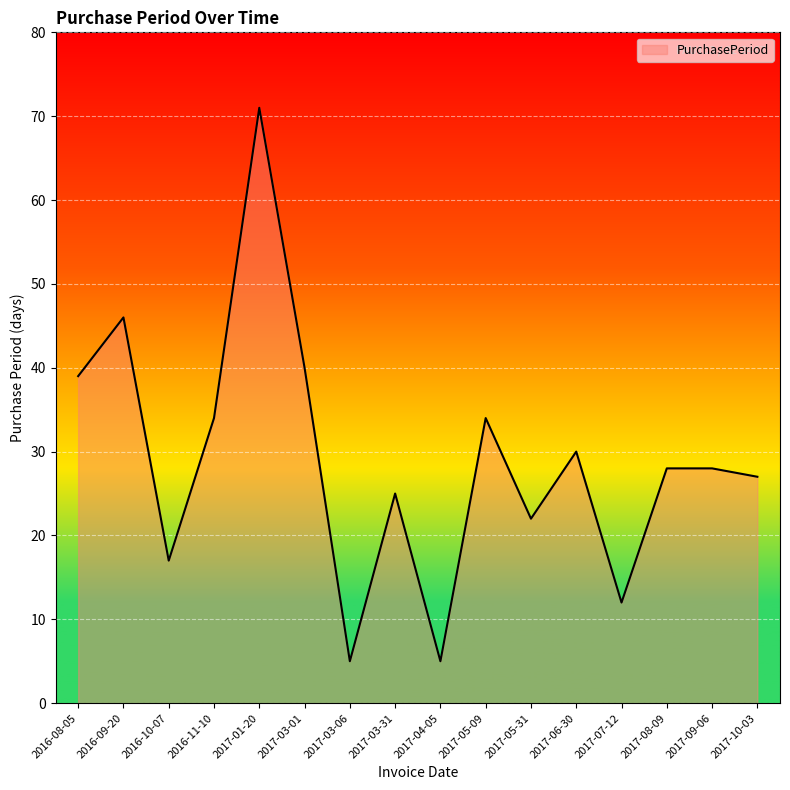

Between 2017-05-31 and 2017-10-03, which is larger?

2017-10-03